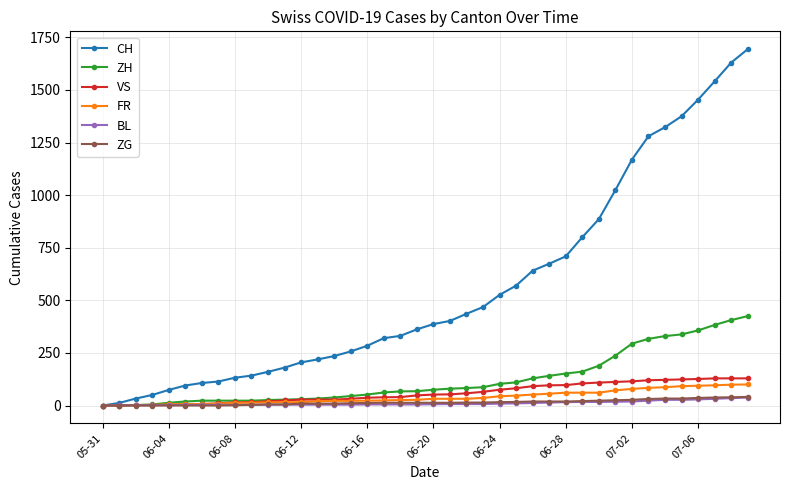

Which series has the largest total across all categories?

CH